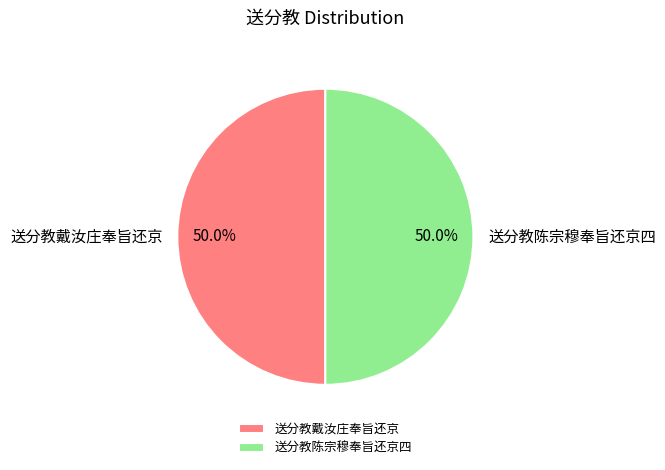

The 送分教戴汝庄奉旨还京 slice represents 50% of the pie. True or false?

True